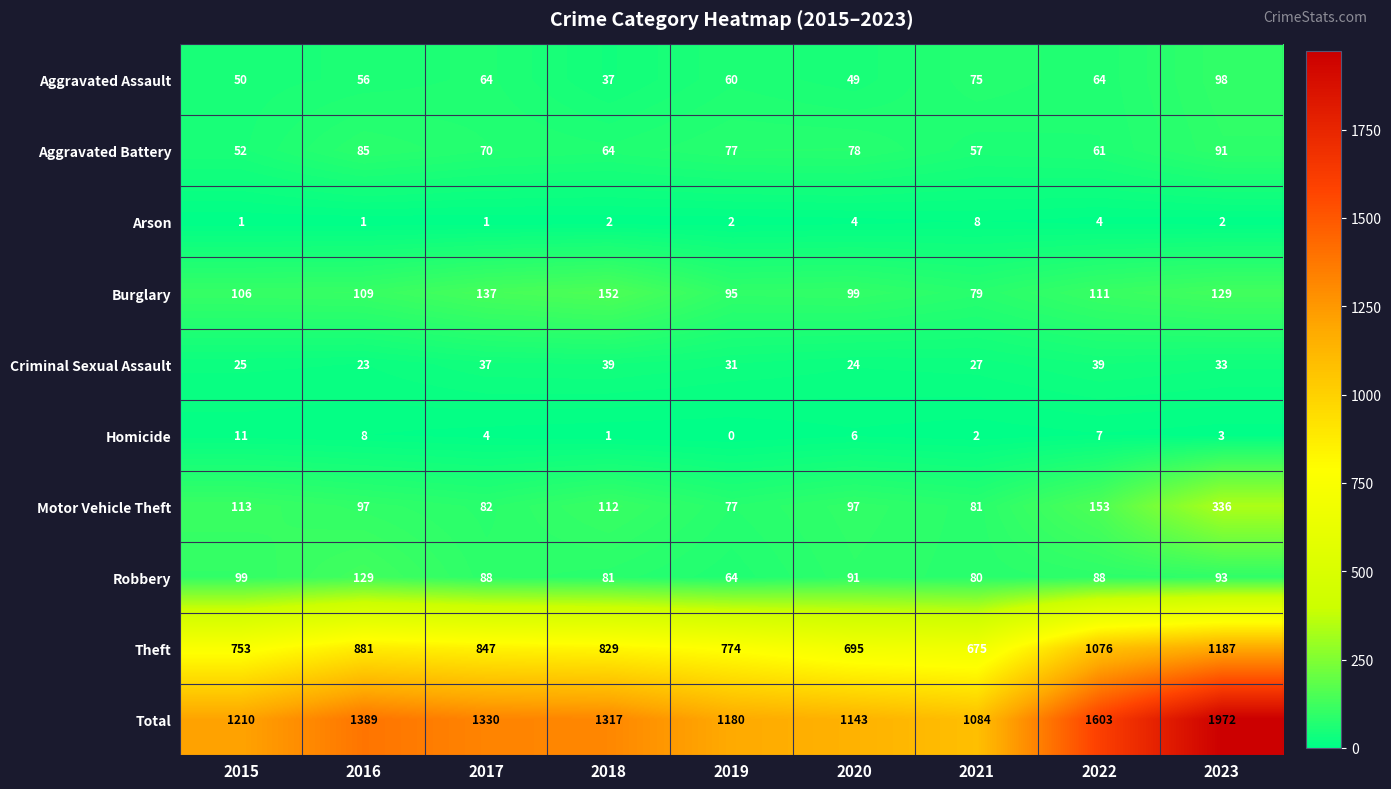

Rank the series by their maximum value, from highest to lowest.

Total, Theft, Motor Vehicle Theft, Burglary, Robbery, Aggravated Assault, Aggravated Battery, Criminal Sexual Assault, Homicide, Arson